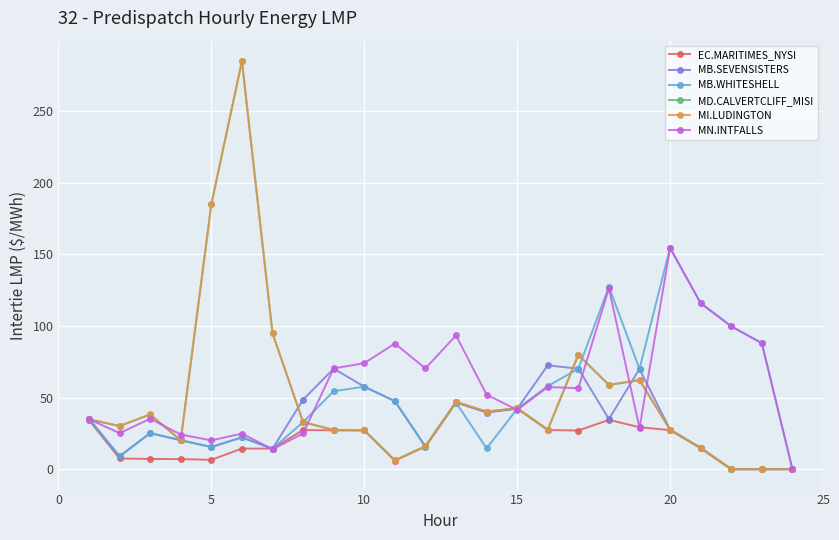

True or false: MI.LUDINGTON has more than 0 interior local peaks.

True